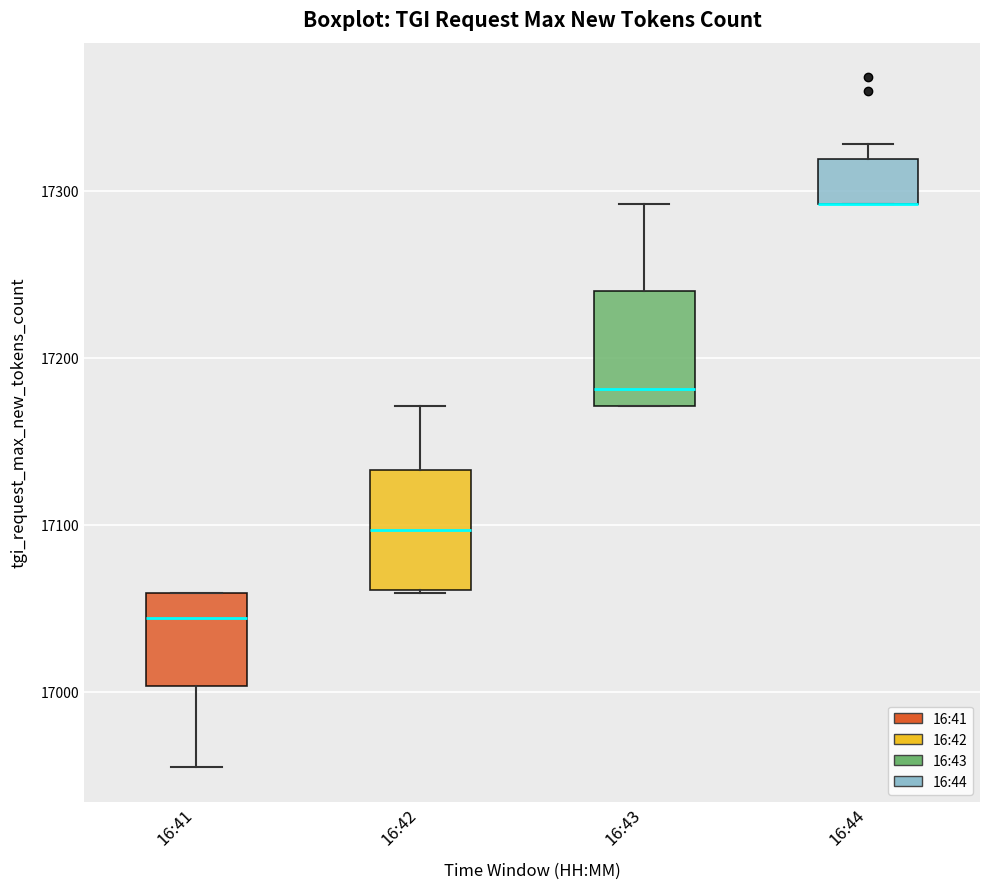

Where is the upper edge of the box for 16:43 on the y-axis? The values are not printed on the chart, so give them approximately, as read against the axis.

17240